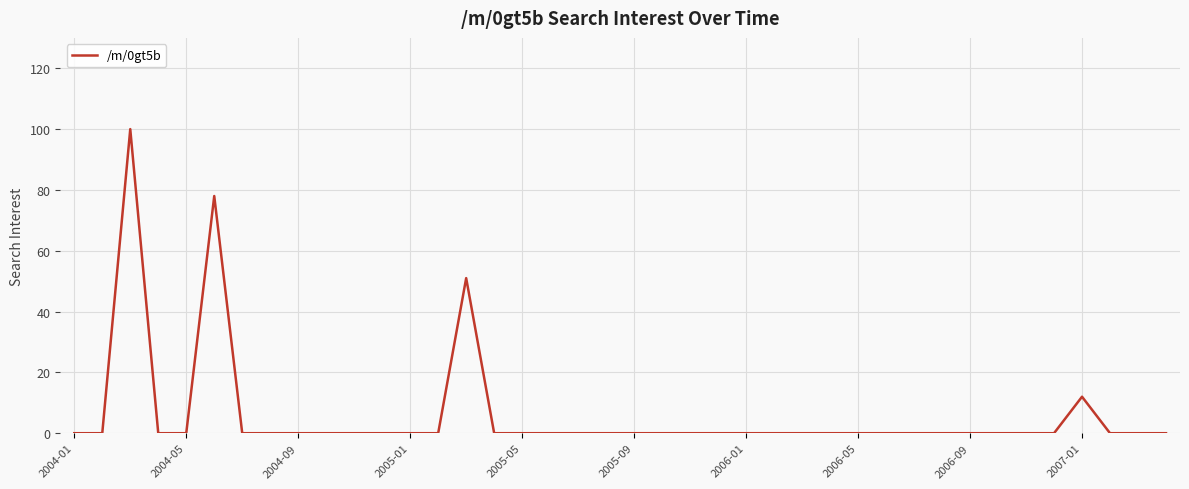

What is the greatest value displayed?

100